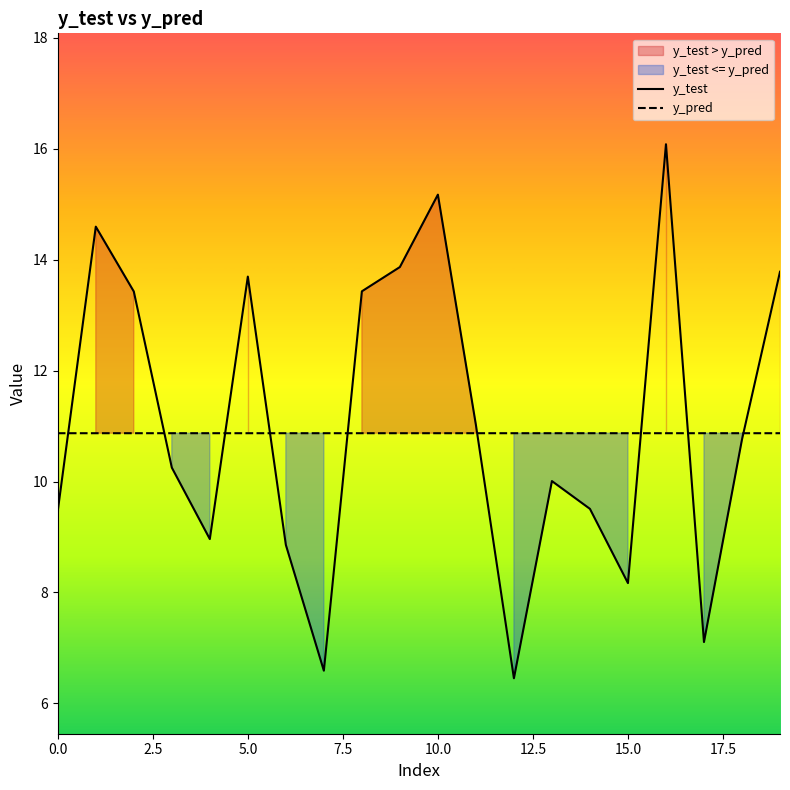

True or false: y_pred and y_test cross at least once.

True